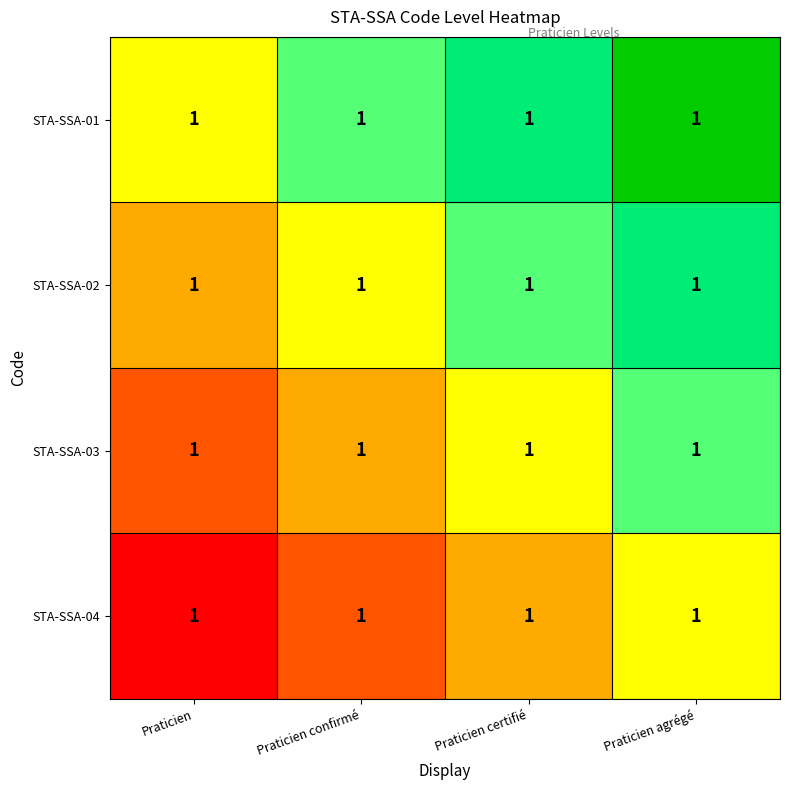

At which label does STA-SSA-03 reach its minimum?

Praticien